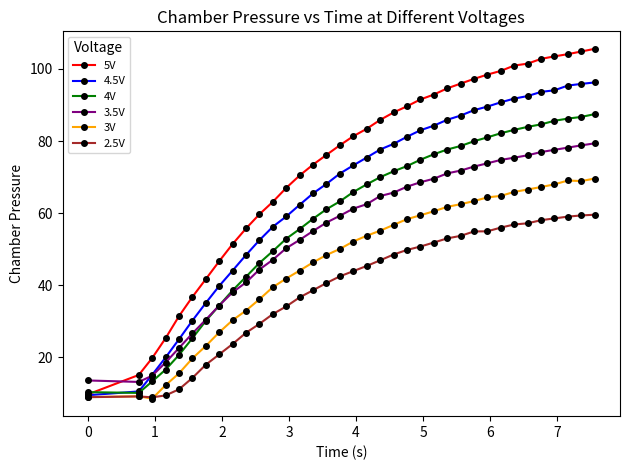

True or false: 3V and 3.5V intersect in this chart.

False